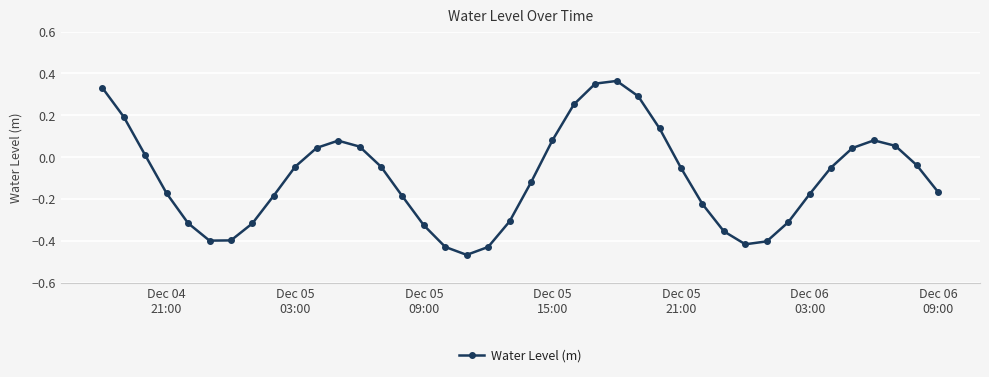

Count the number of values greater than 0.

15